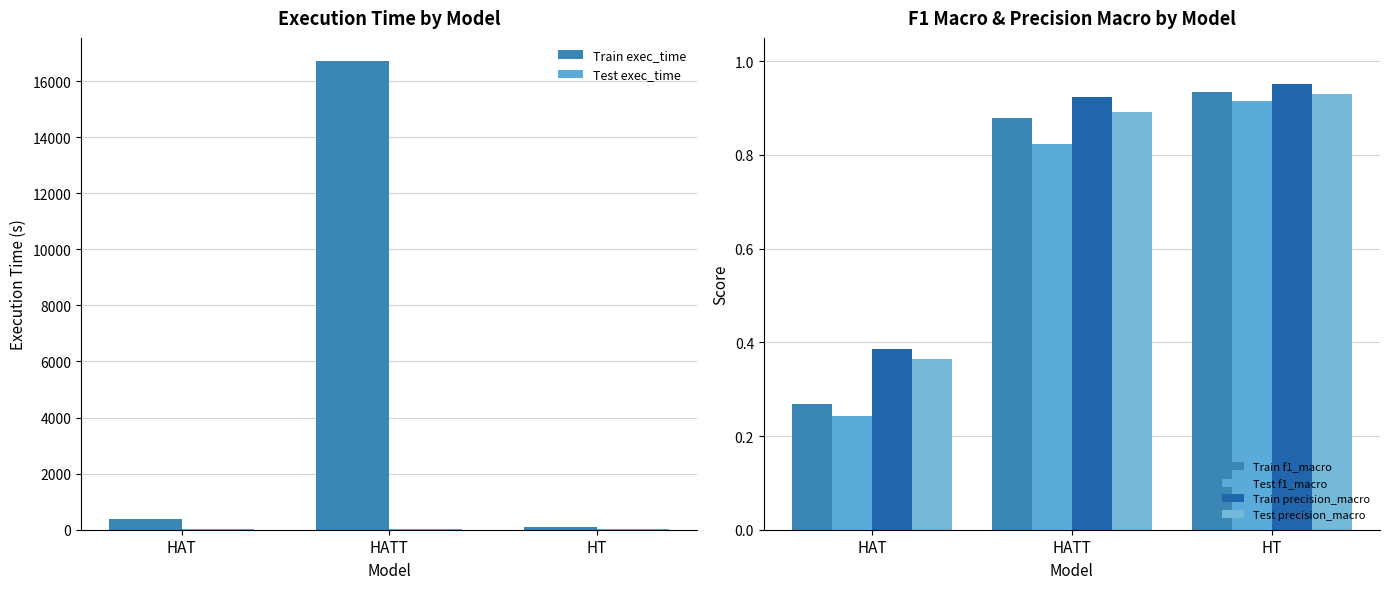

List the labels in order of Test f1_macro value, smallest first.

HAT, HATT, HT